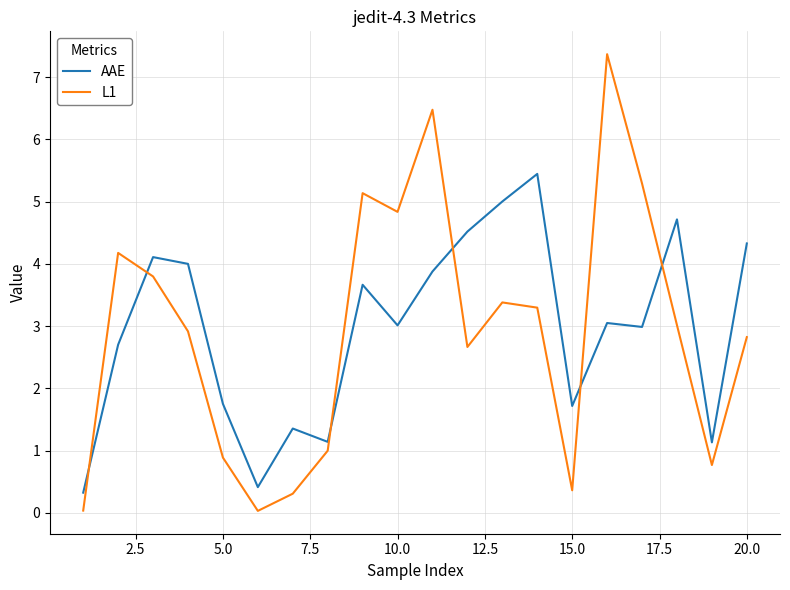

True or false: AAE has more than 2 points higher than both neighbors.

True